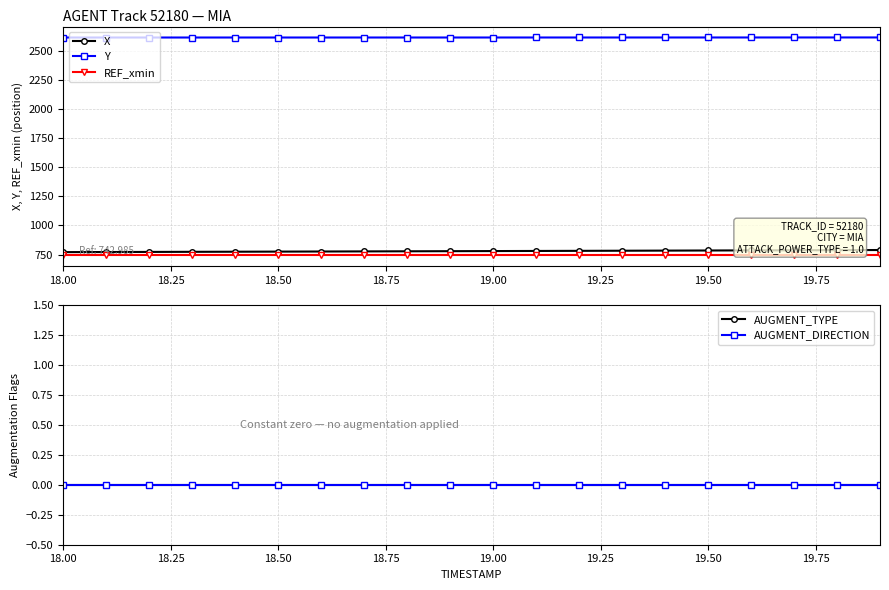

What is the value of the REF_xmin point at the 10th from the left?

743.0